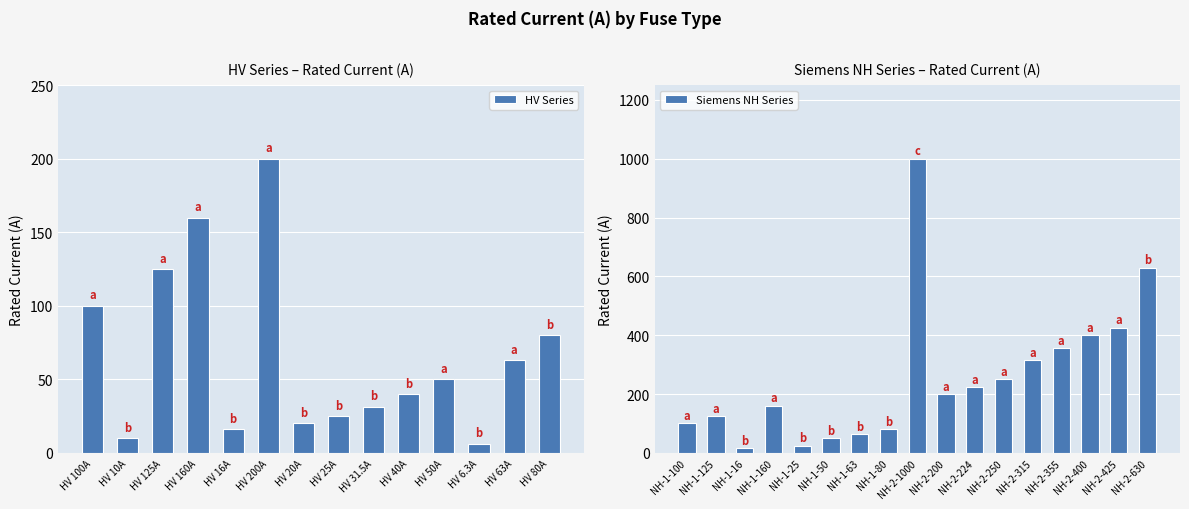

List the labels in order of value, largest first.

NH-2-1000, NH-2-630, NH-2-425, NH-2-400, NH-2-355, NH-2-315, NH-2-250, NH-2-224, HV 200A, NH-2-200, HV 160A, NH-1-160, HV 125A, NH-1-125, HV 100A, NH-1-100, HV 80A, NH-1-80, HV 63A, NH-1-63, HV 50A, NH-1-50, HV 40A, HV 31.5A, HV 25A, NH-1-25, HV 20A, HV 16A, NH-1-16, HV 10A, HV 6.3A